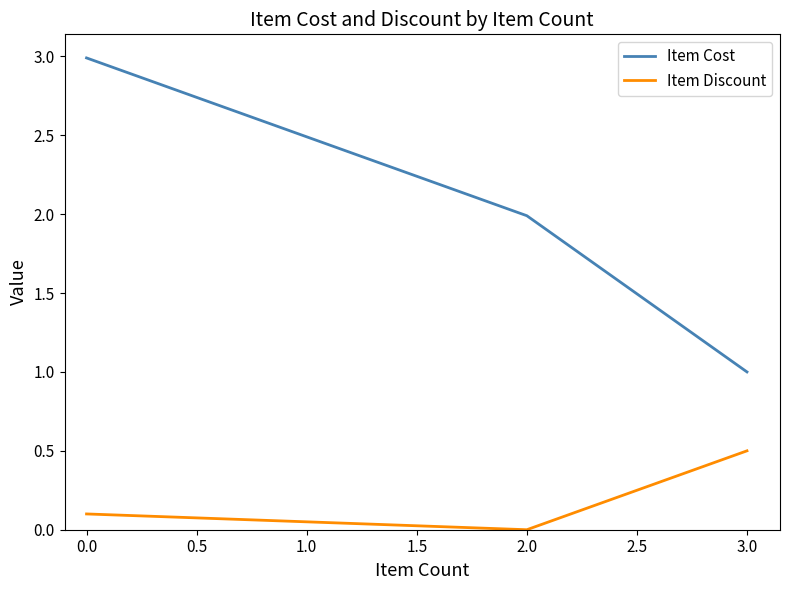

Rank the categories by Item Discount value from lowest to highest.

2.0, 0.0, 3.0